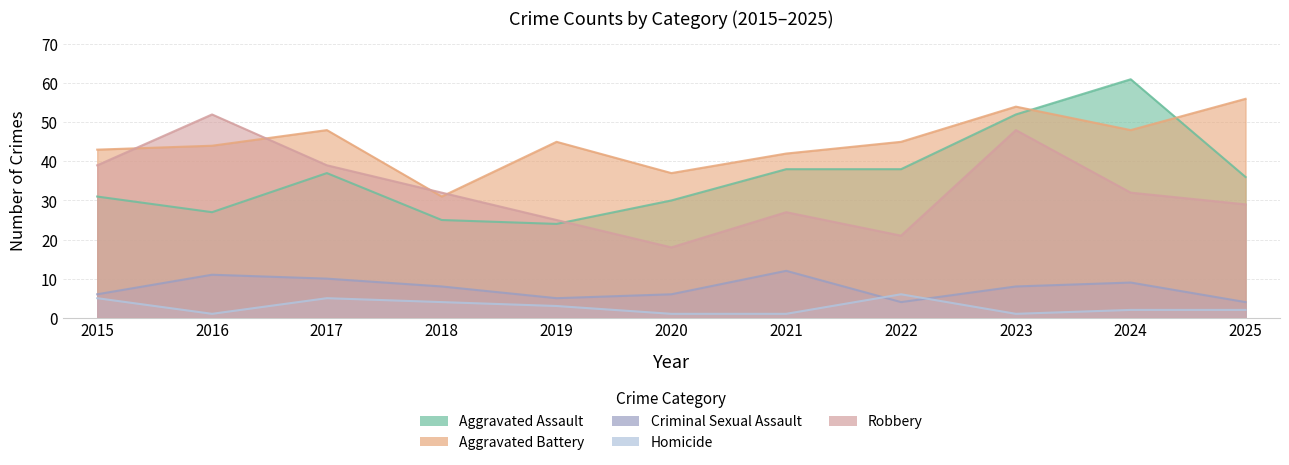

Does the chart display data point markers on the line(s)?

No